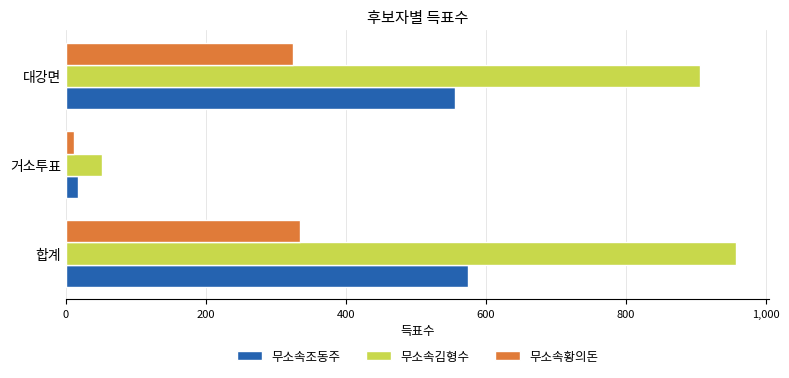

At 합계, list the series in order from smallest to largest.

무소속황의돈, 무소속조동주, 무소속김형수